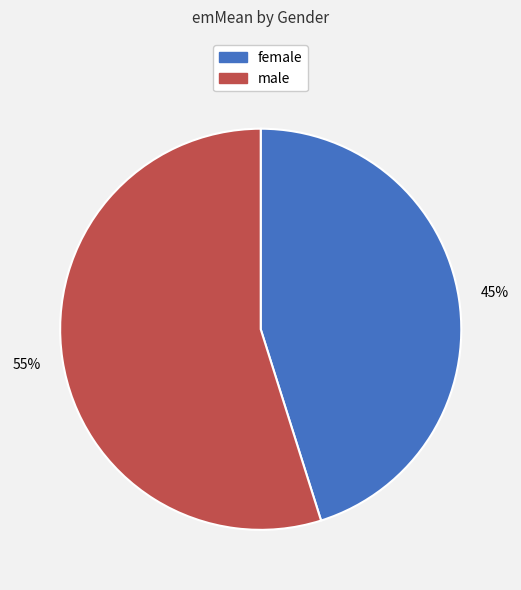

Is there a majority slice in this chart?

Yes